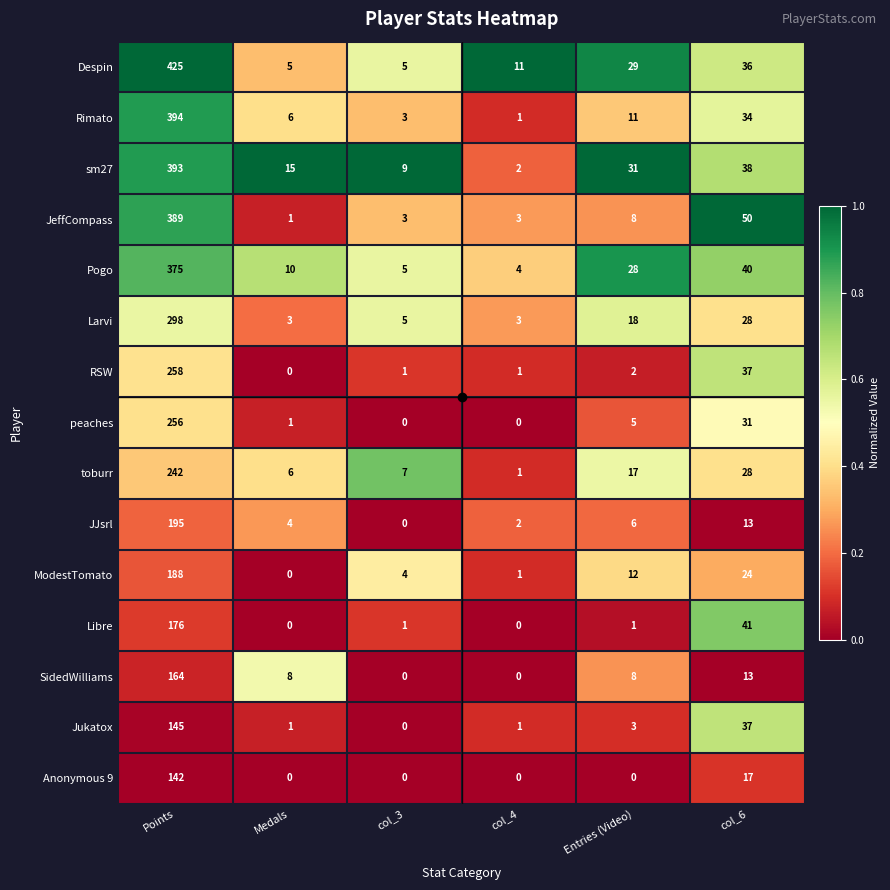

What is the difference between the maximum and second lowest values in the SidedWilliams series?

164